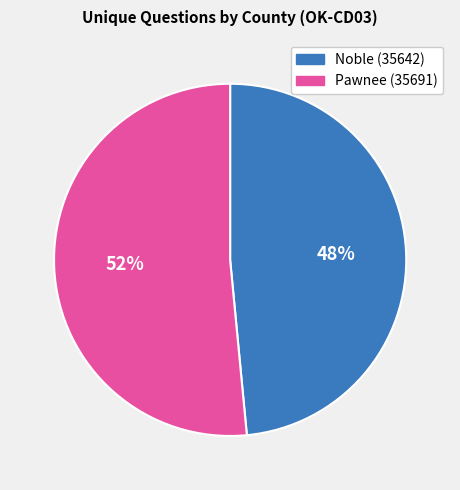

Do Noble (35642) and Pawnee (35691) together represent more than half of the pie?

Yes